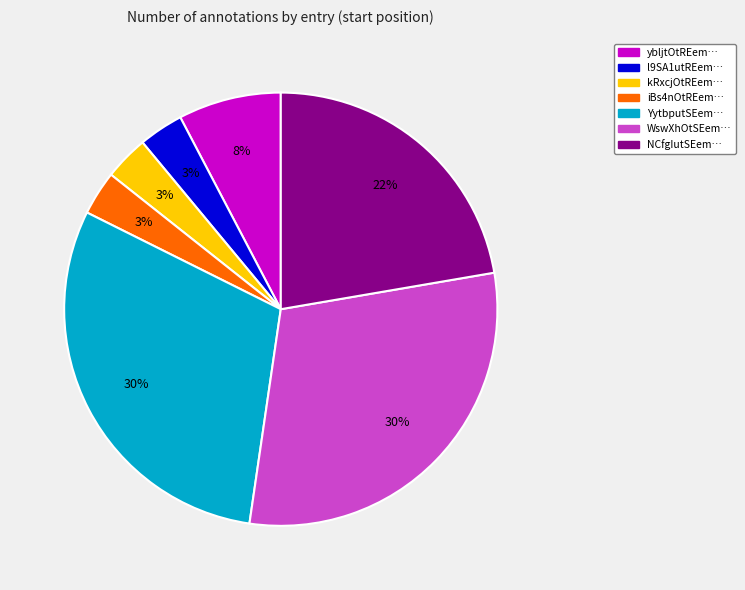

To the nearest percent, what is the difference between the largest and smallest slice percentages?

27%